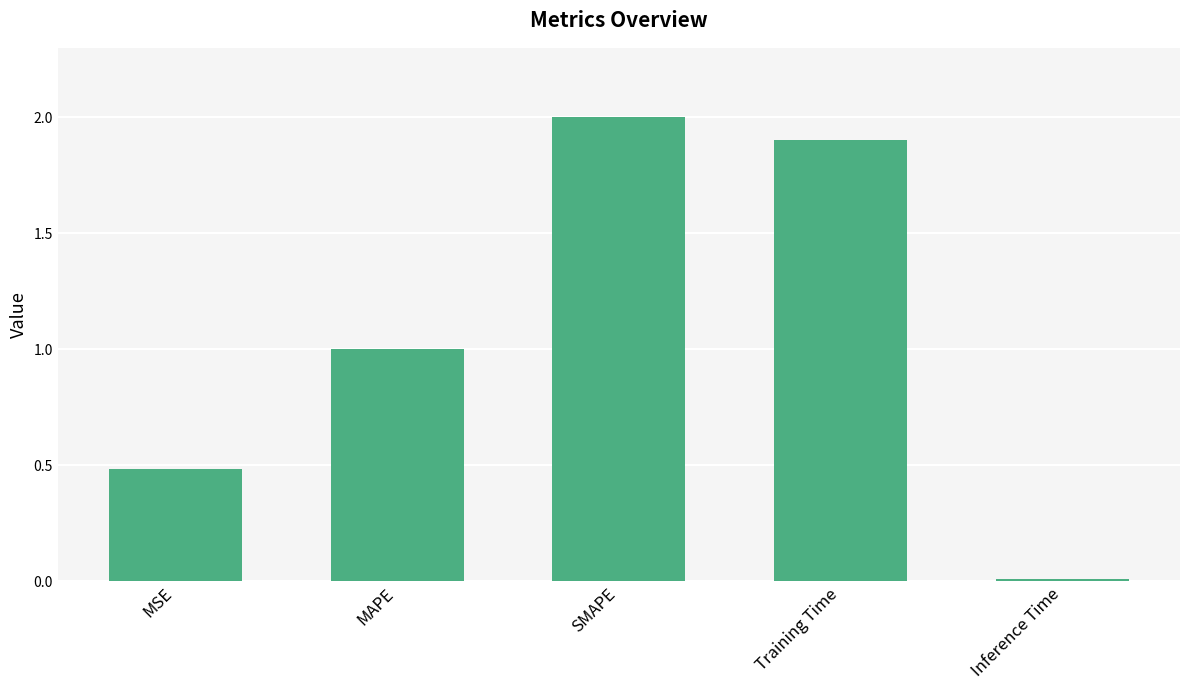

What is the change in value from MAPE to Training Time?

+0.9